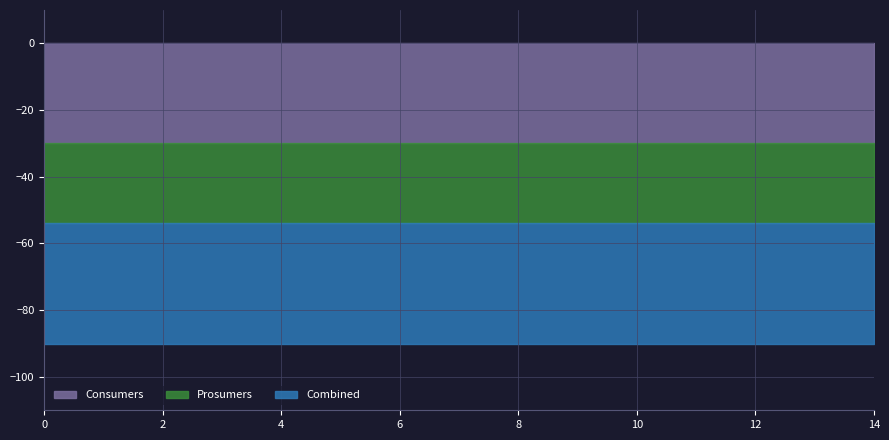

What is the highest value of the Combined series?

36